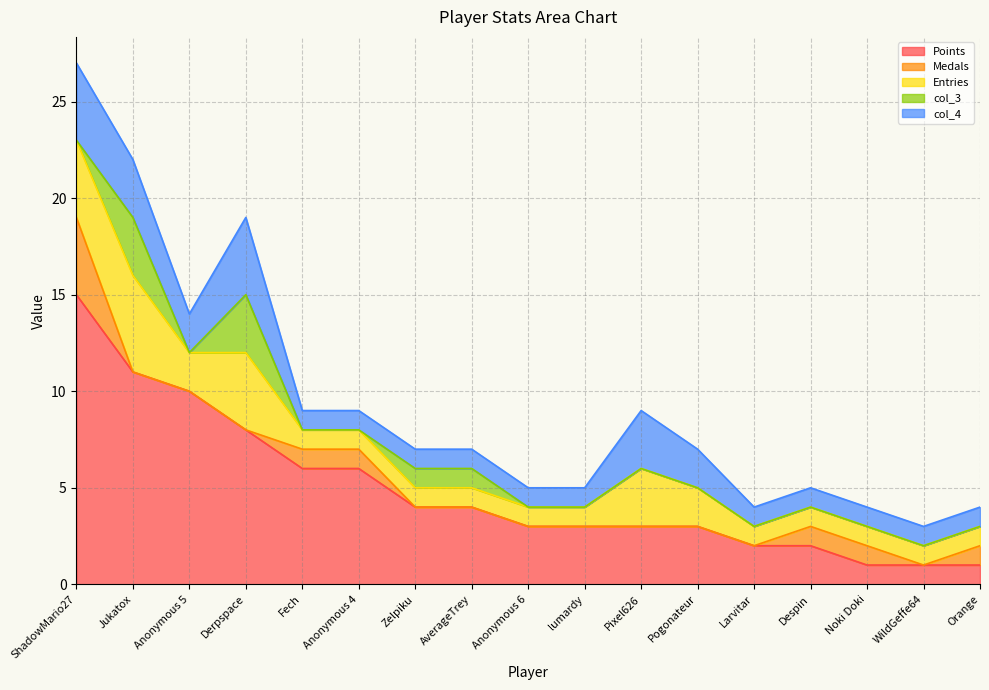

What is the average value of the col_4 series?

2